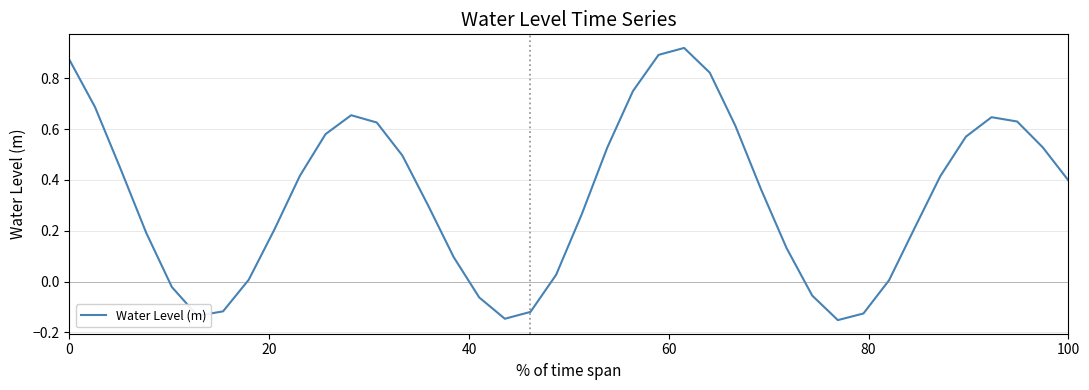

What is the difference between the maximum and minimum values?

1.1